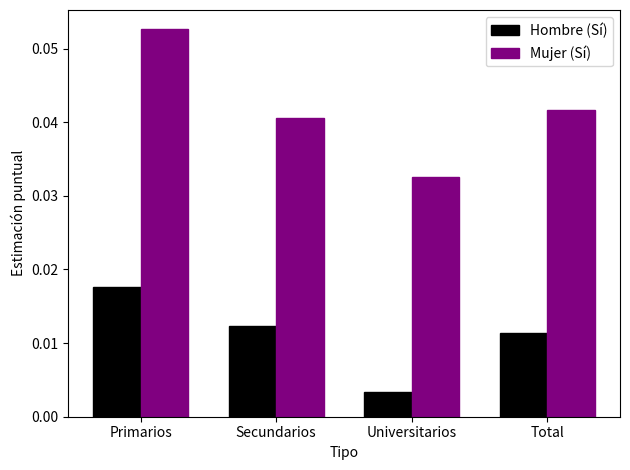

The Mujer (Sí) series shows 0.0 at Primarios. True or false?

False